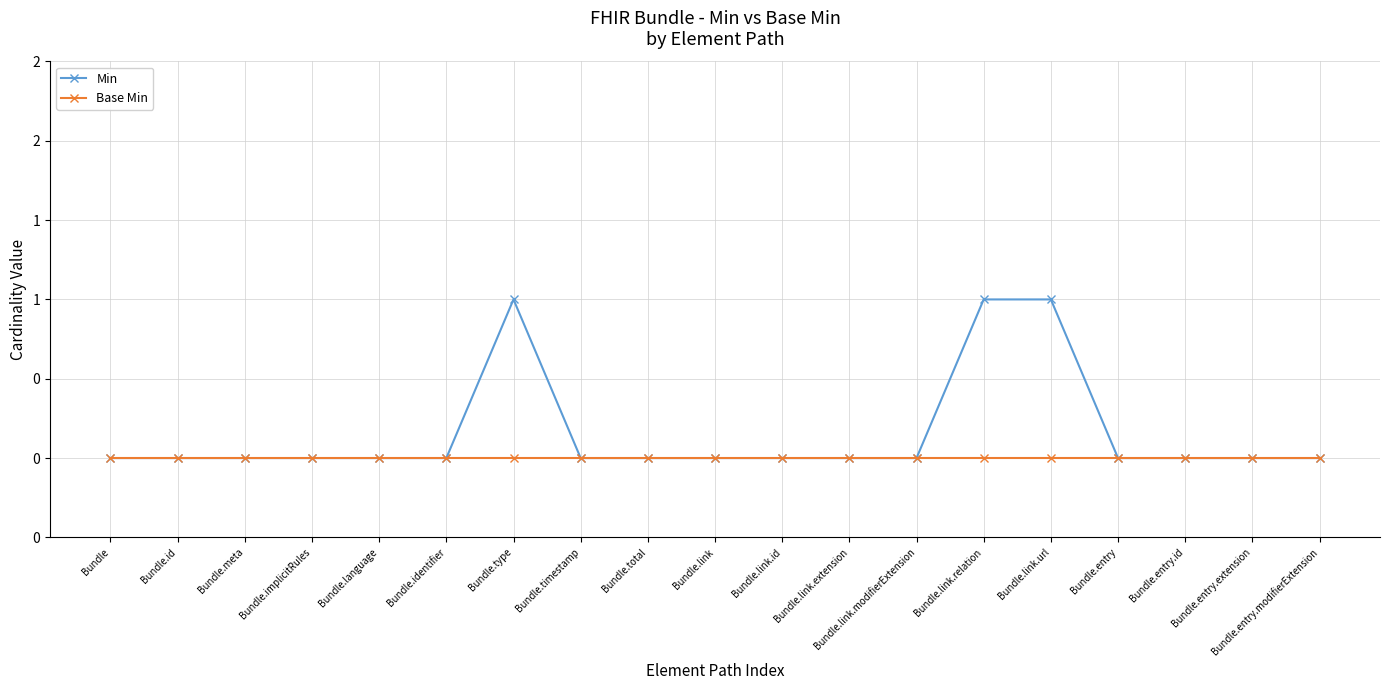

Is this an area chart (filled region under the line)?

No